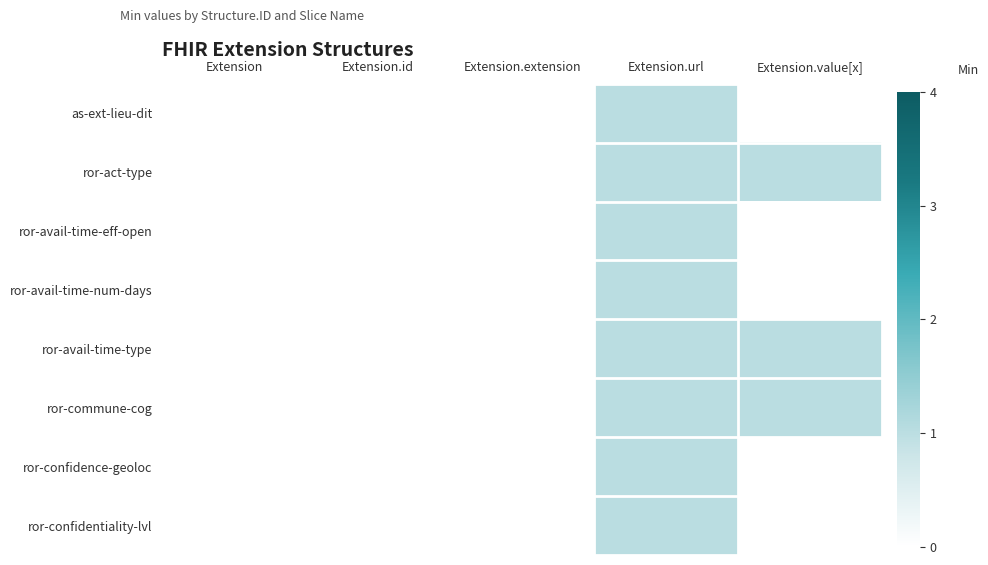

Reading right to left, extract all data points from this chart.

as-ext-lieu-dit: Extension.value[x]=0	Extension.url=1	Extension.extension=0	Extension.id=0	Extension=0
ror-act-type: Extension.value[x]=1	Extension.url=1	Extension.extension=0	Extension.id=0	Extension=0
ror-avail-time-eff-open: Extension.value[x]=0	Extension.url=1	Extension.extension=0	Extension.id=0	Extension=0
ror-avail-time-num-days: Extension.value[x]=0	Extension.url=1	Extension.extension=0	Extension.id=0	Extension=0
ror-avail-time-type: Extension.value[x]=1	Extension.url=1	Extension.extension=0	Extension.id=0	Extension=0
ror-commune-cog: Extension.value[x]=1	Extension.url=1	Extension.extension=0	Extension.id=0	Extension=0
ror-confidence-geoloc: Extension.value[x]=0	Extension.url=1	Extension.extension=0	Extension.id=0	Extension=0
ror-confidentiality-lvl: Extension.value[x]=0	Extension.url=1	Extension.extension=0	Extension.id=0	Extension=0